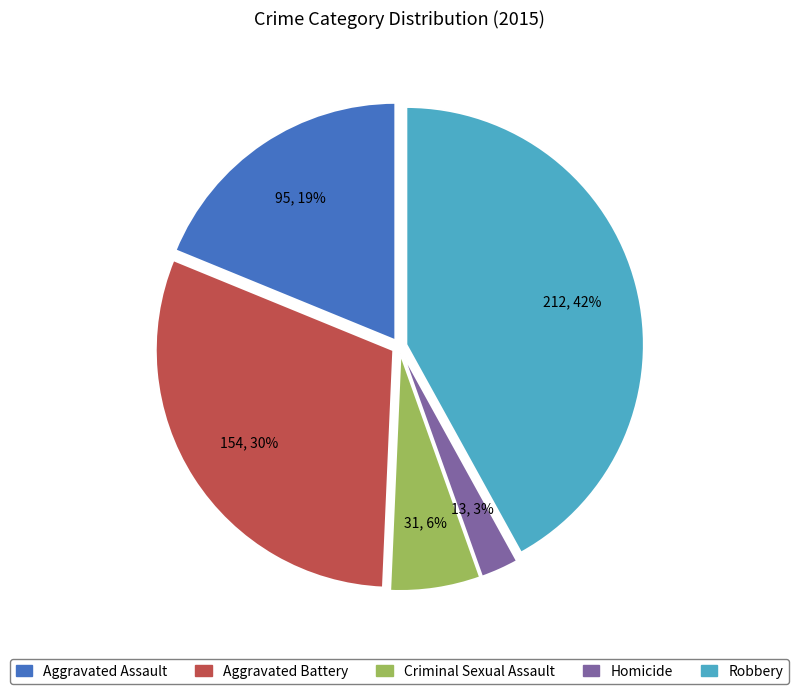

How many segments does this pie chart have?

5